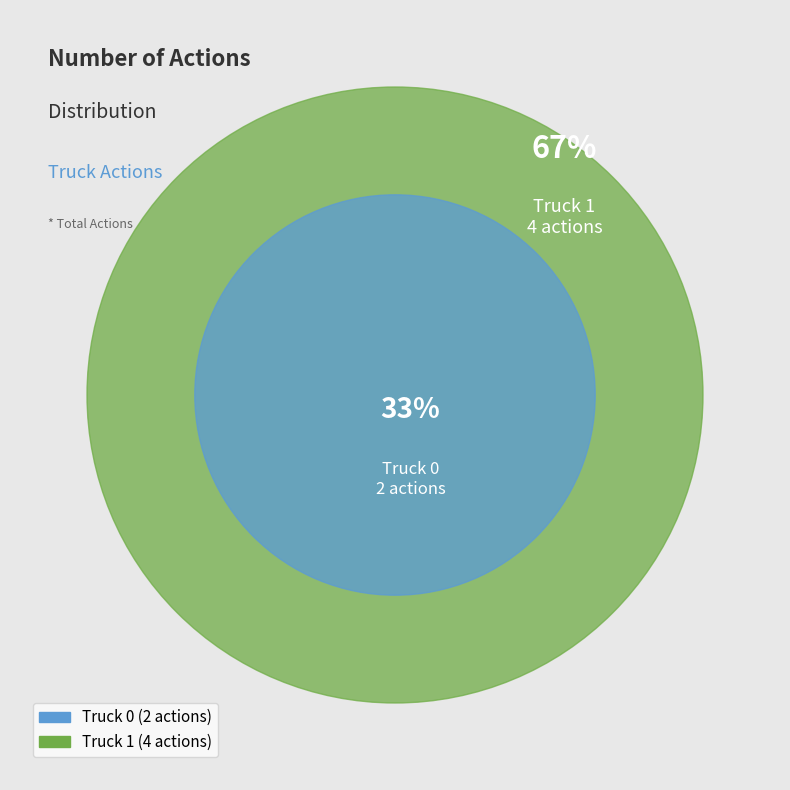

Between Truck 1 and Truck 0, which is larger?

Truck 1